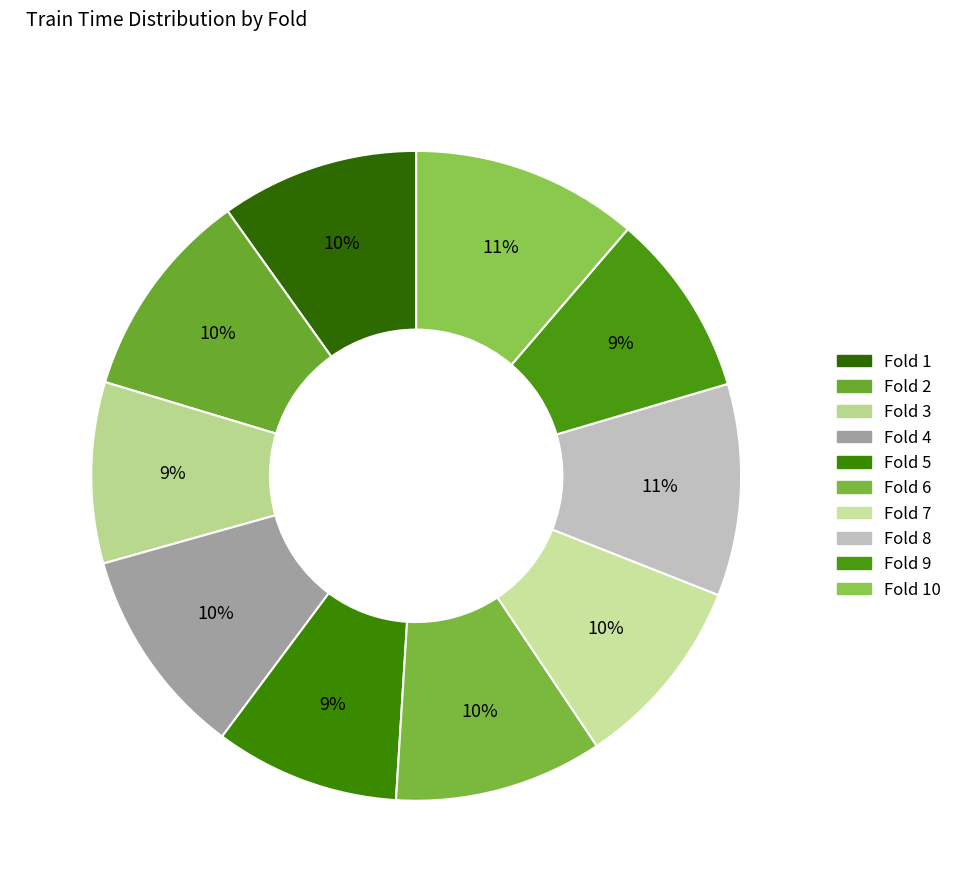

Which slice is the largest?

10